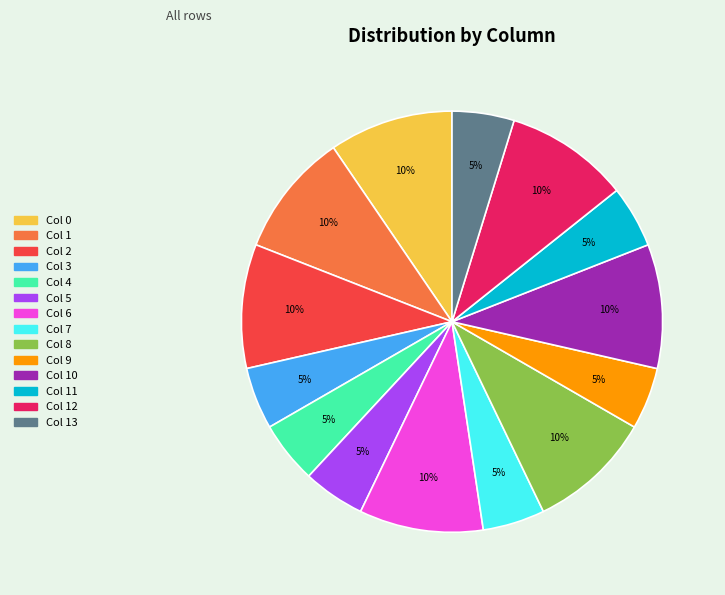

Is there a majority slice in this chart?

No